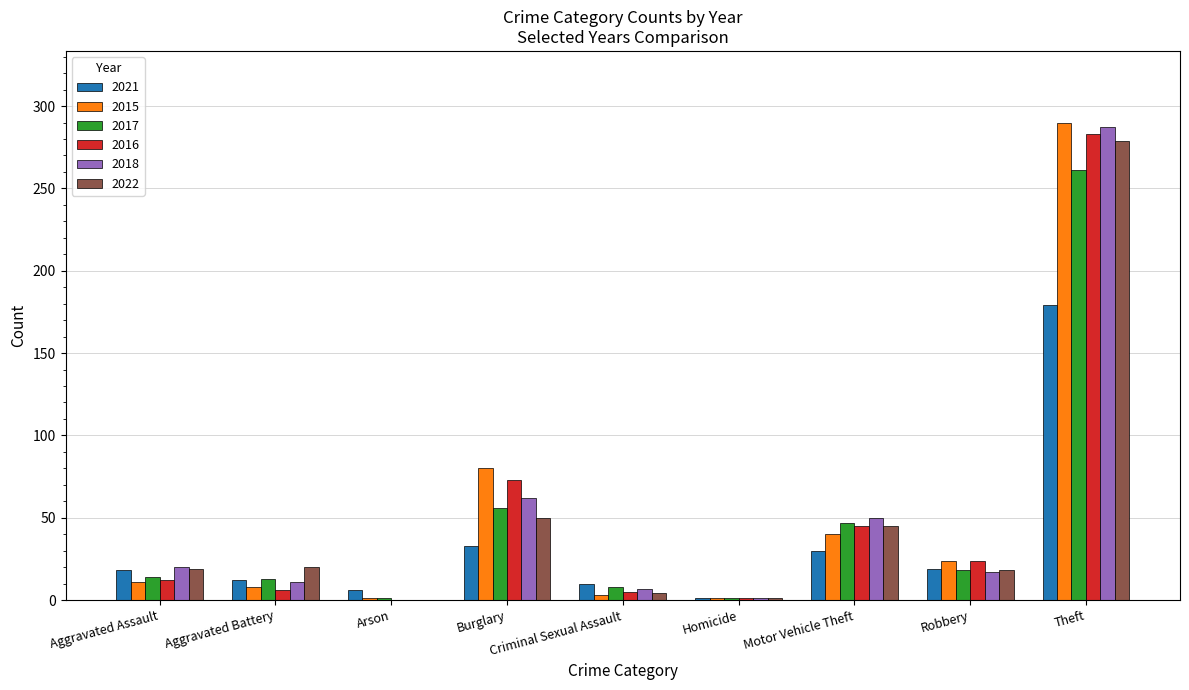

At which label is 2015 closest to 145?

Burglary